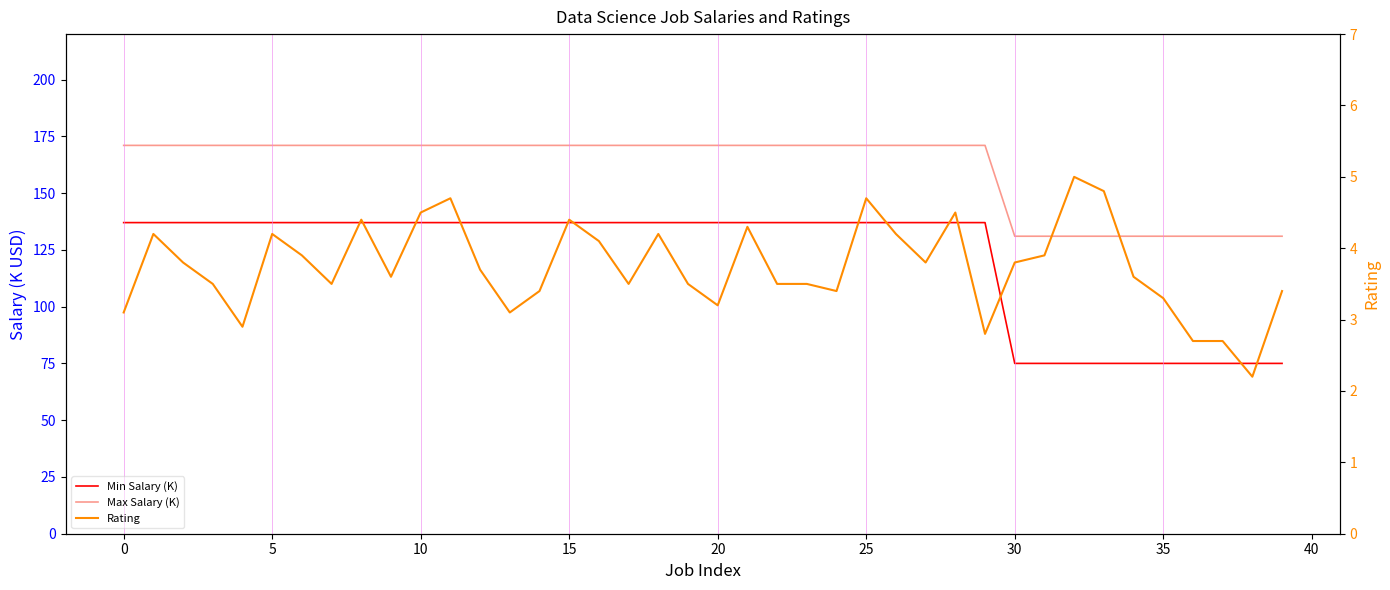

What is the sum of the Rating values at 37 and 17?

6.2